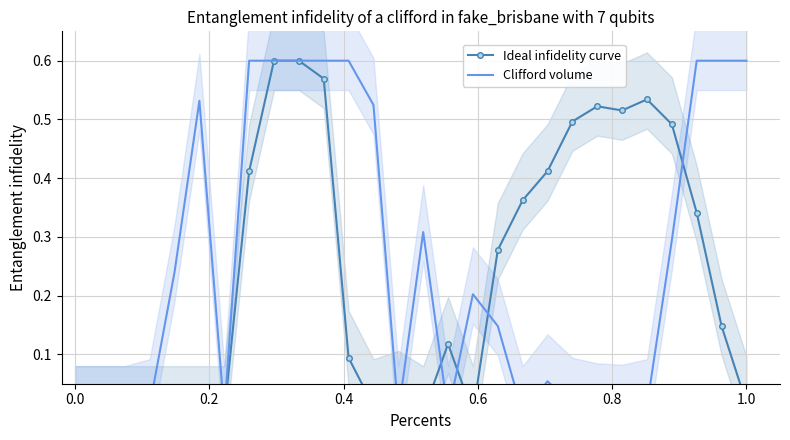

What is the difference between the second highest and second lowest values in the Ideal infidelity curve series?

0.6